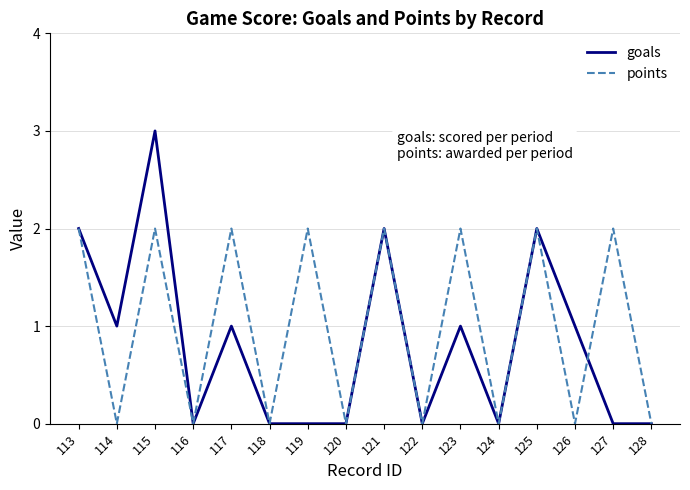

At which category does points reach its first local valley?

114